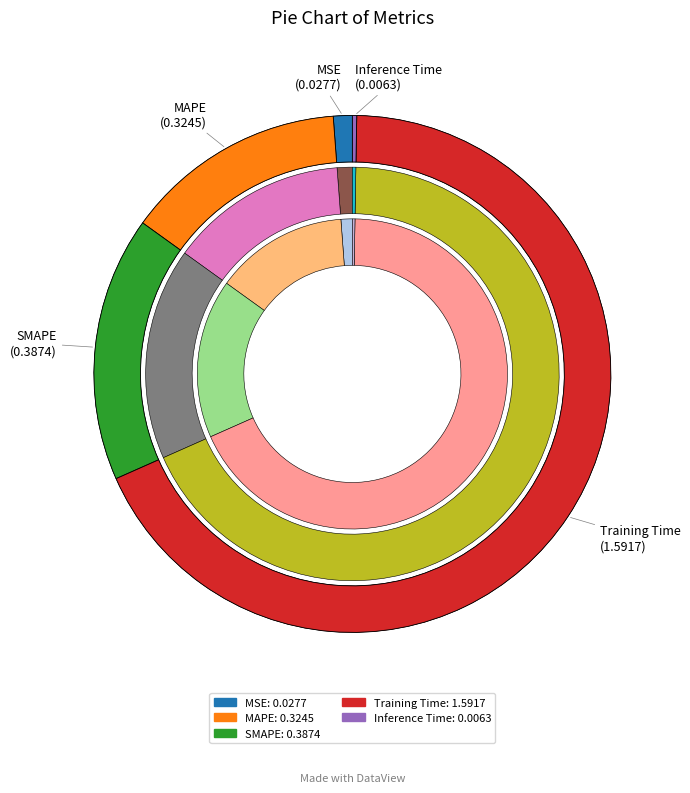

How many segments does this pie chart have?

5